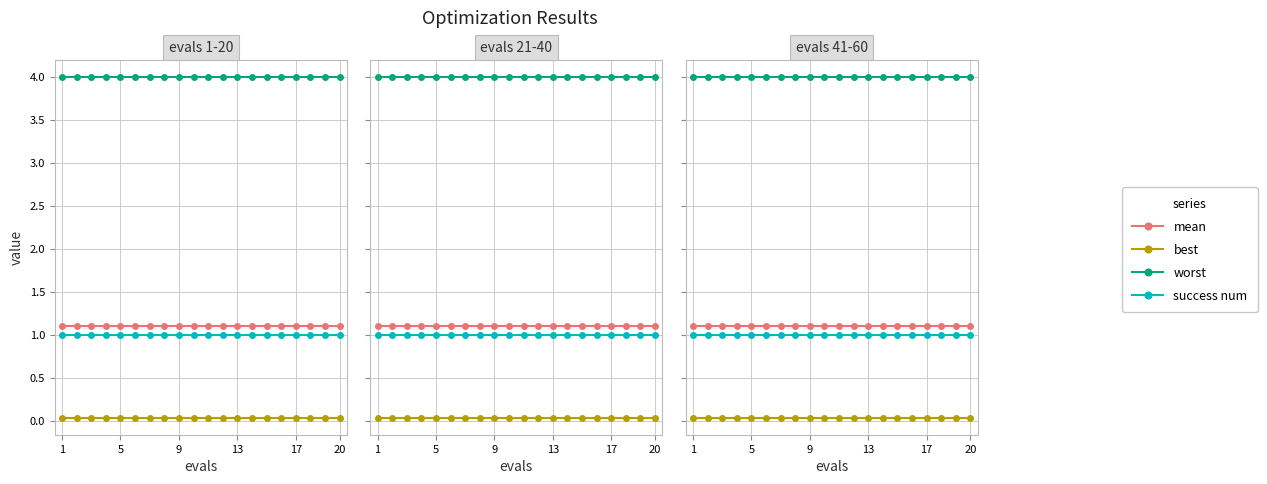

True or false: success num and worst cross at least once.

False